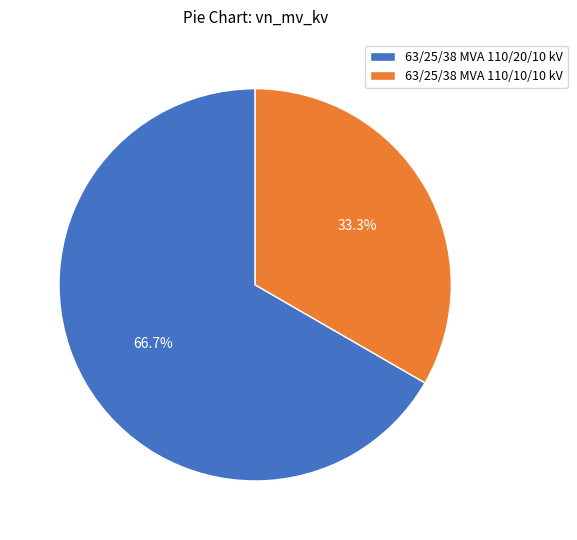

Rank the categories by value from lowest to highest.

63/25/38 MVA 110/10/10 kV, 63/25/38 MVA 110/20/10 kV